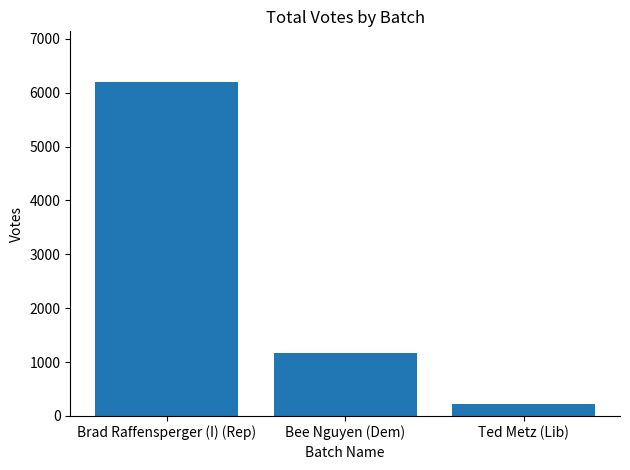

What is the label of the 3rd bar from the left?

Ted Metz (Lib)